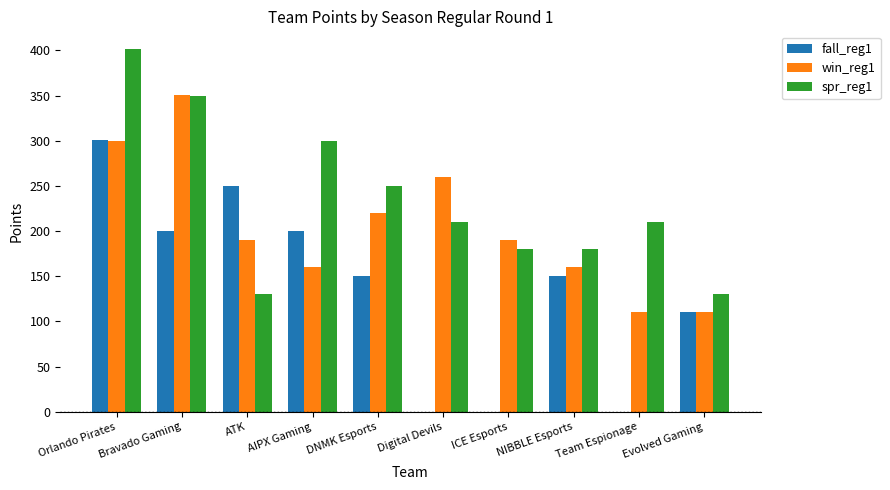

What are all the series names shown in the legend?

fall_reg1, win_reg1, spr_reg1